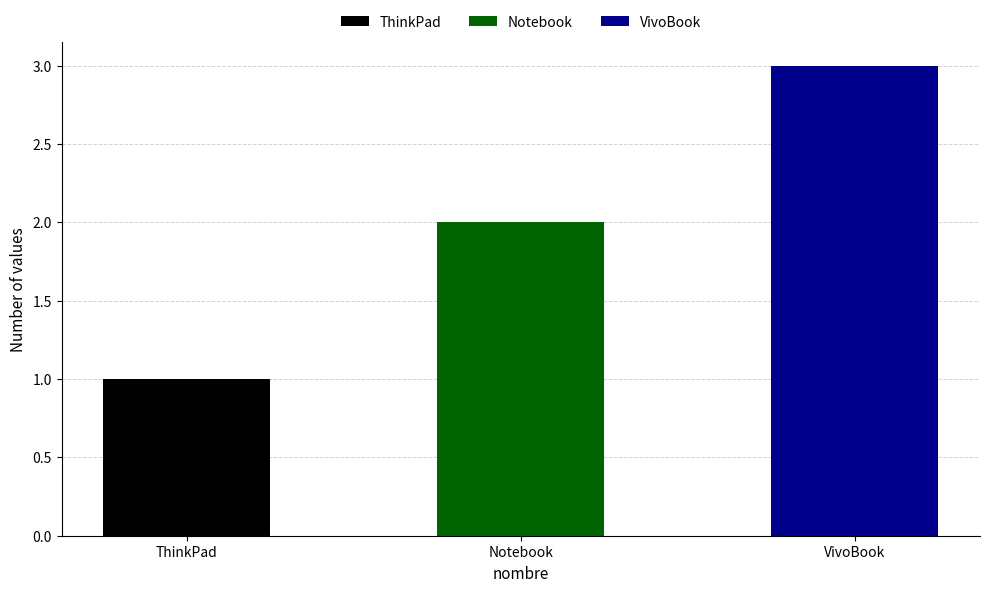

Which has a higher value, ThinkPad or Notebook?

Notebook